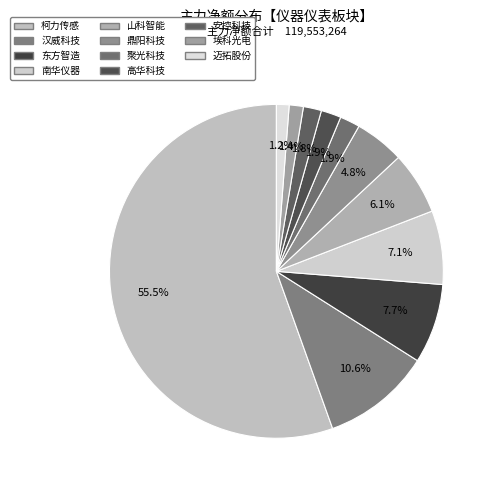

Count the number of slices in the pie.

11